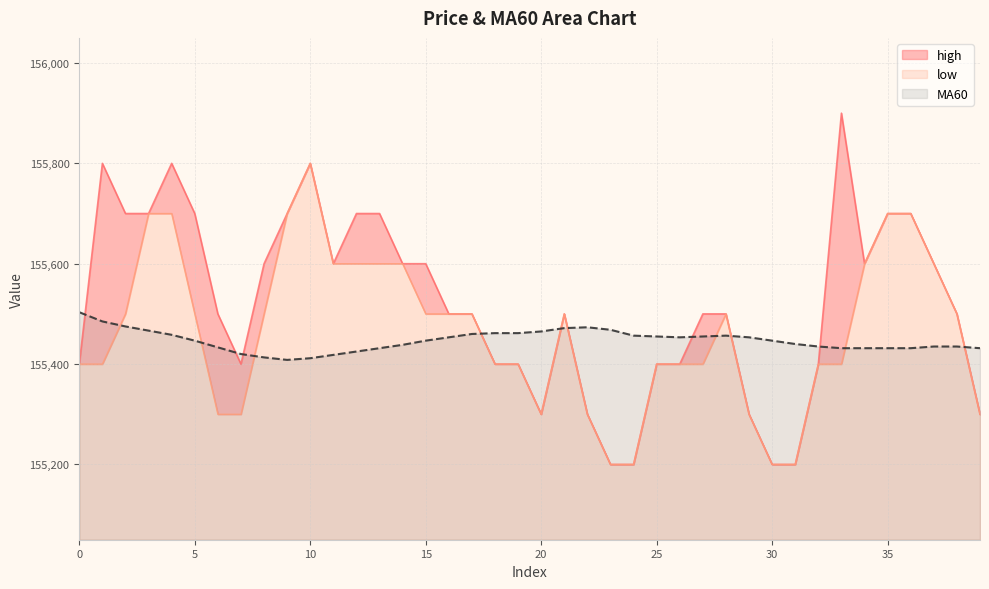

Between 26 and 31, which is larger?

26